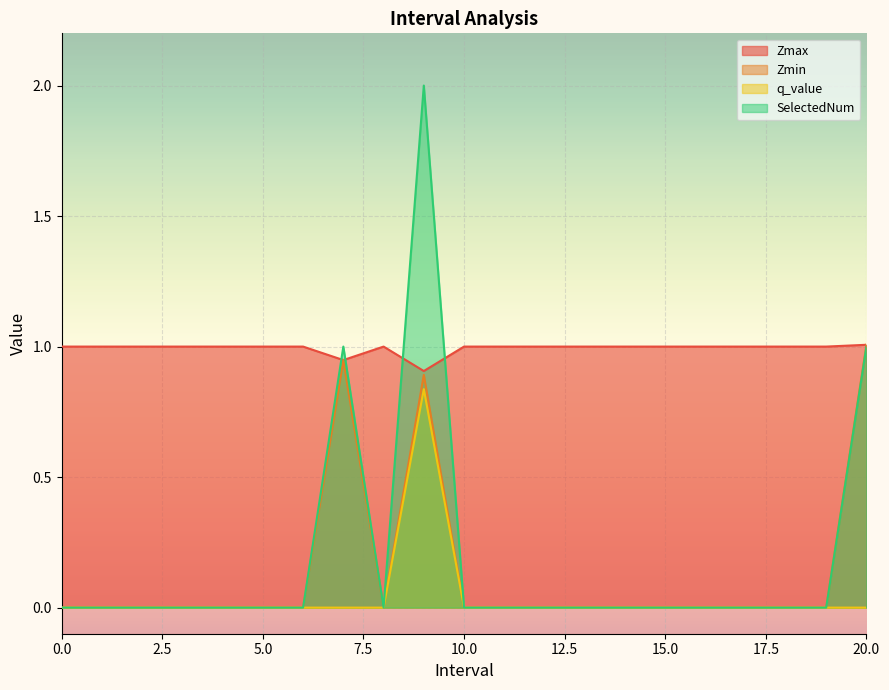

The q_value series shows 0.5 at 2. True or false?

False